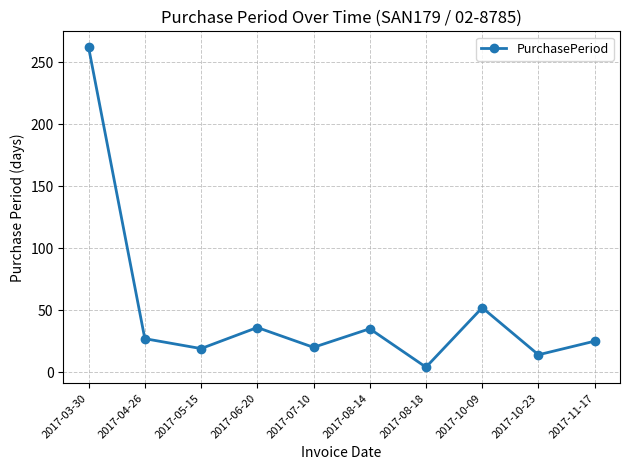

What value does the data have at 2017-10-23?

14